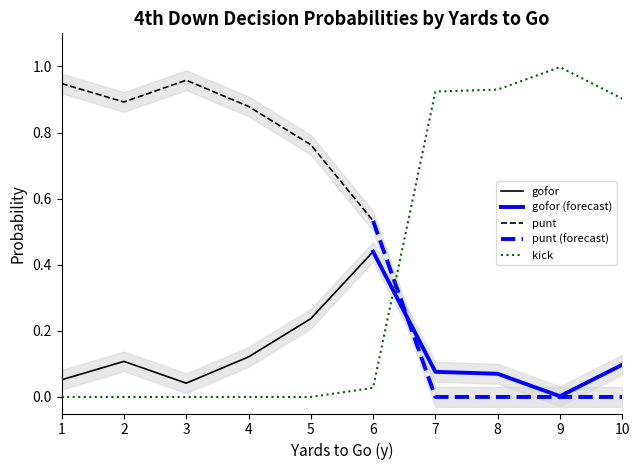

Rank the categories by punt value from highest to lowest.

3, 1, 2, 4, 5, 6